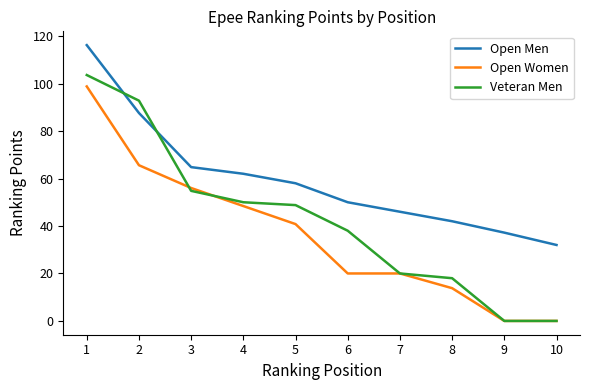

Count the number of data series in this chart.

3